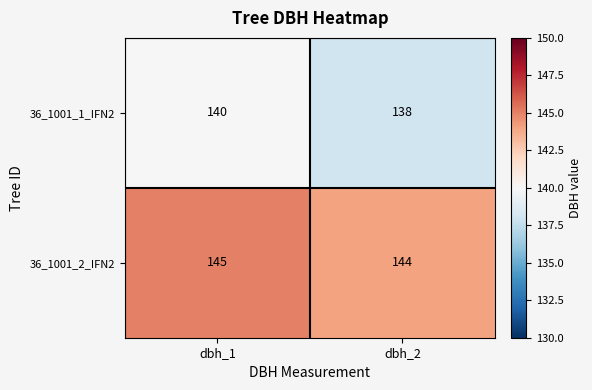

What is the difference between the highest and lowest values at dbh_1?

5